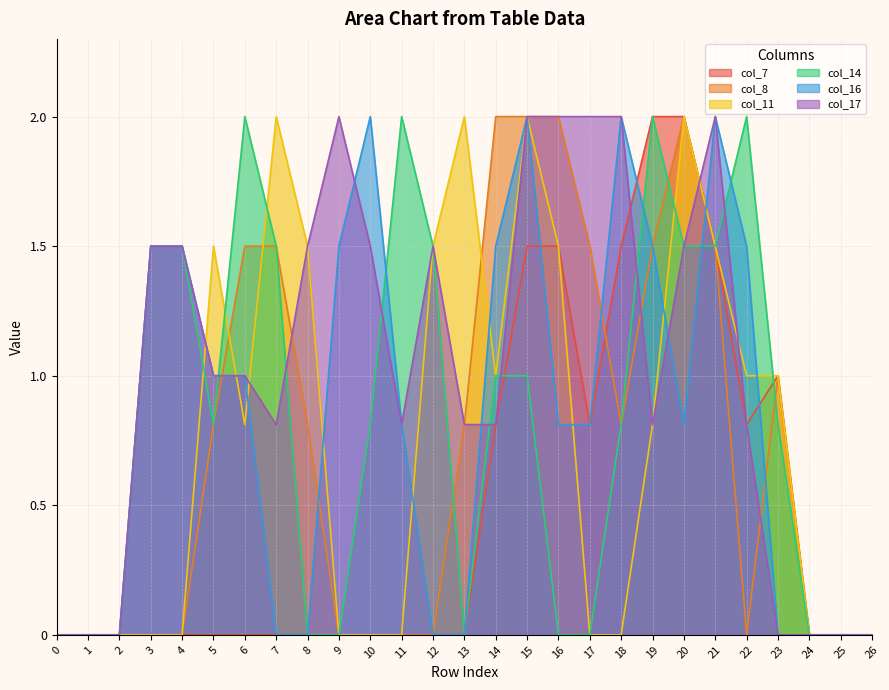

Which series has the largest total across all categories?

col_17